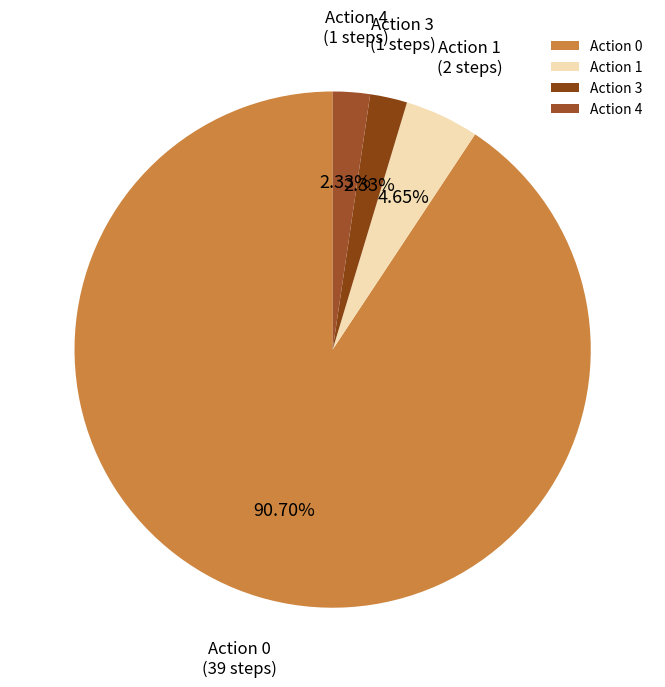

Which category accounts for the majority?

Action 0